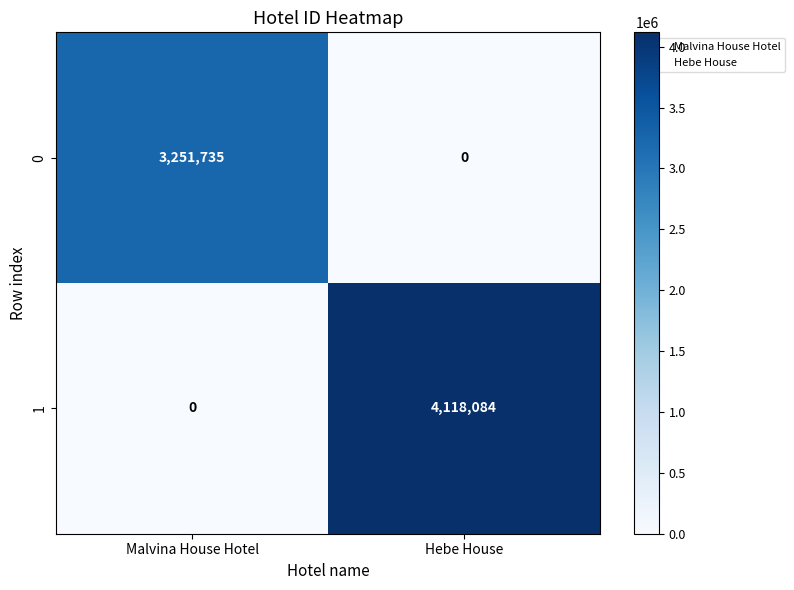

Which series changed the most between Malvina House Hotel and Hebe House?

1